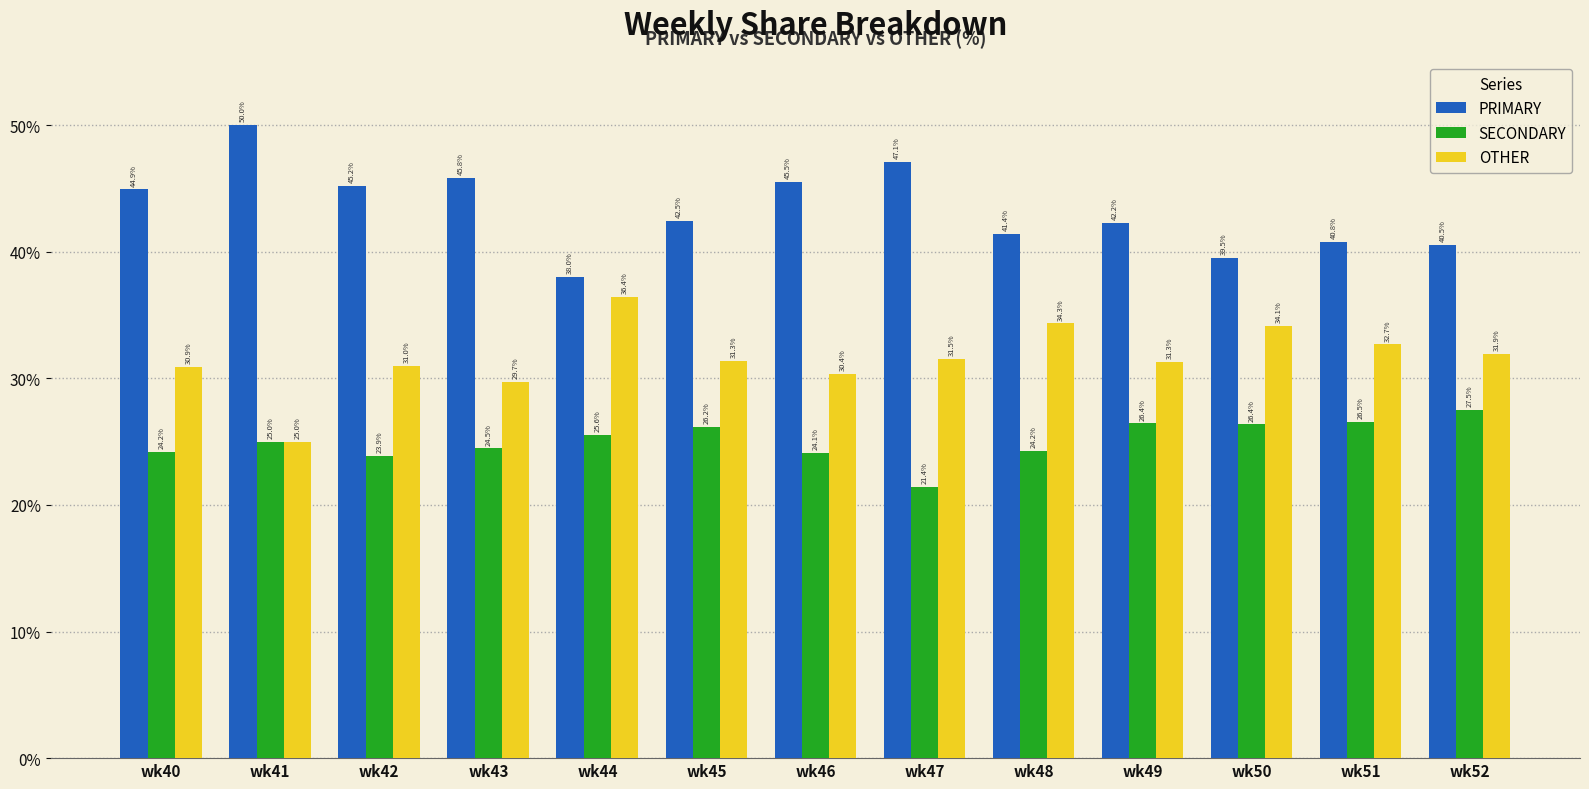

What is the spread (max minus min) of values at wk52?

13.0